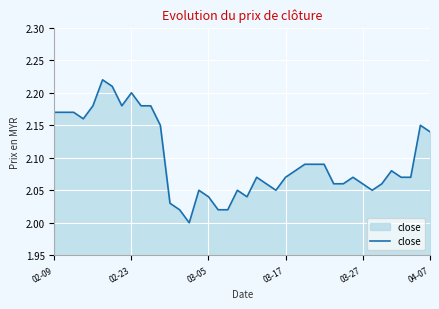

How many lines are shown in the chart?

1